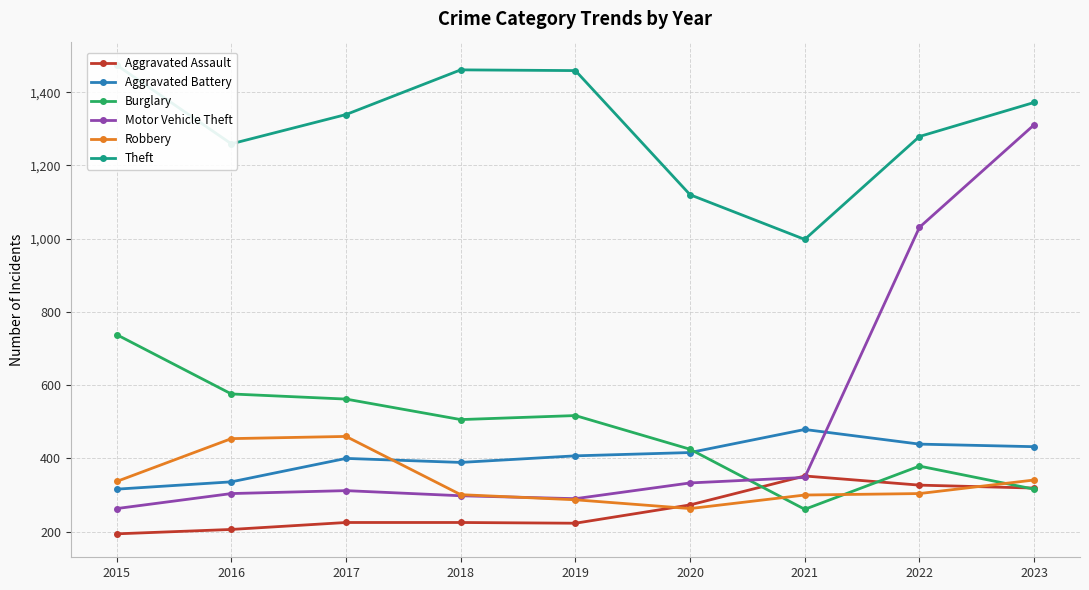

Count the number of data series in this chart.

6